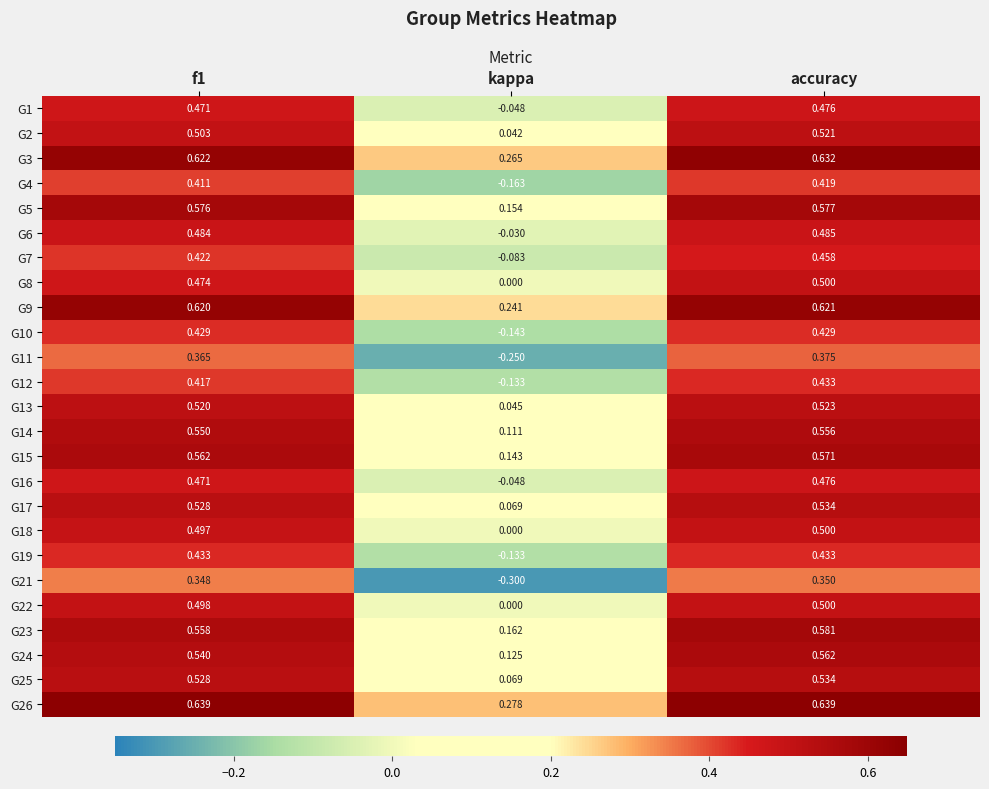

Is the value of G17 at accuracy greater than the value of G9 at kappa?

Yes